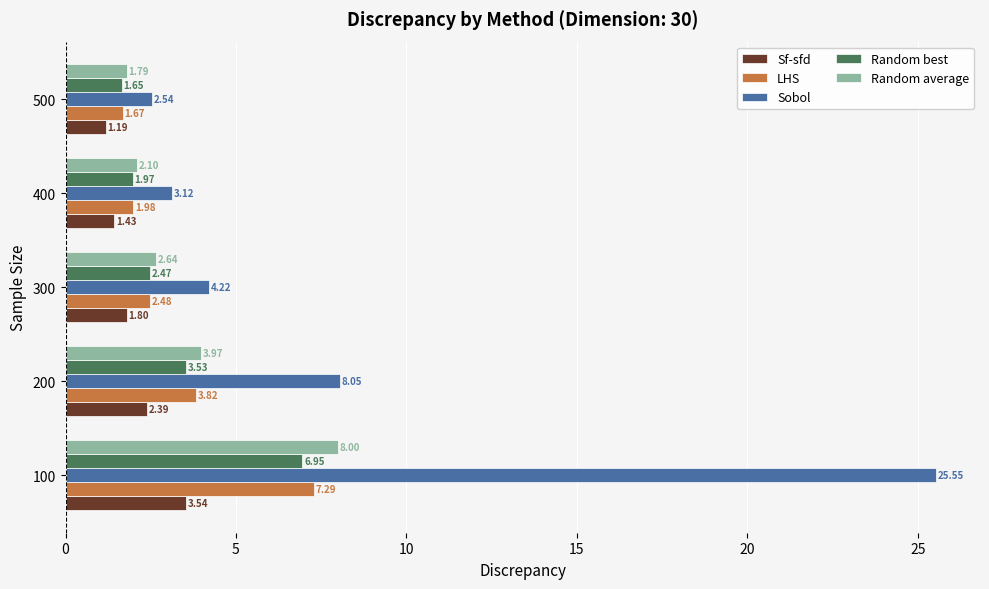

What is the sum of all Random average values?

18.5